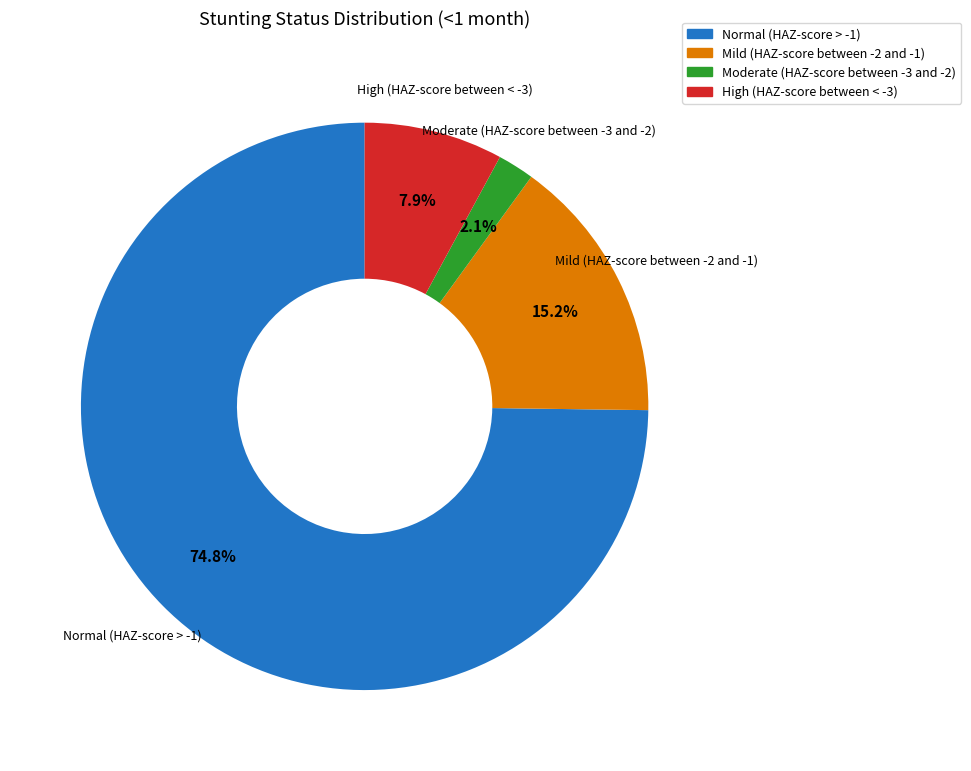

Rank the categories by value from lowest to highest.

Moderate (HAZ-score between -3 and -2), High (HAZ-score between < -3), Mild (HAZ-score between -2 and -1), Normal (HAZ-score > -1)